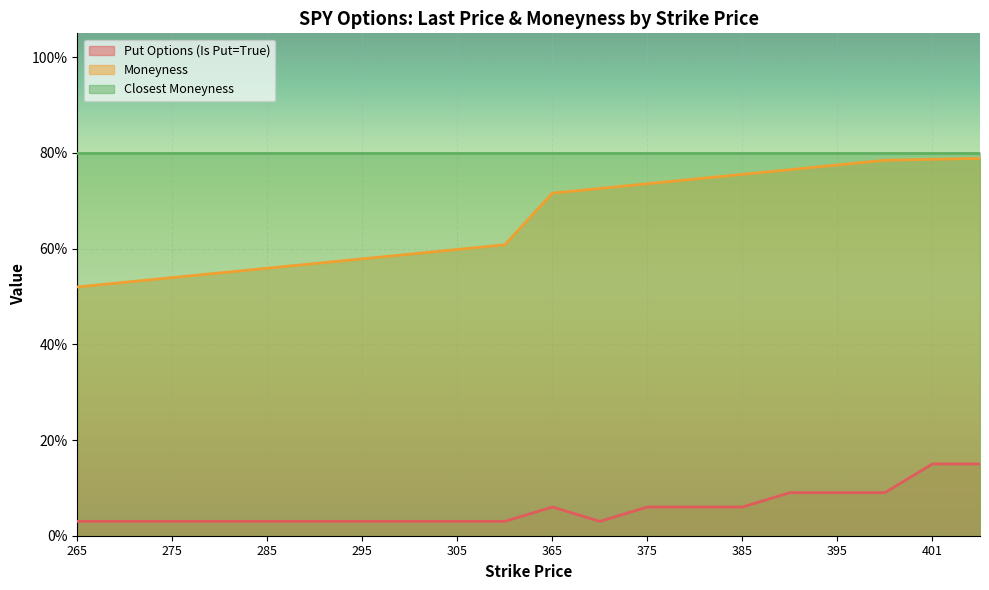

True or false: Moneyness and Put Options (Is Put=True) intersect in this chart.

False